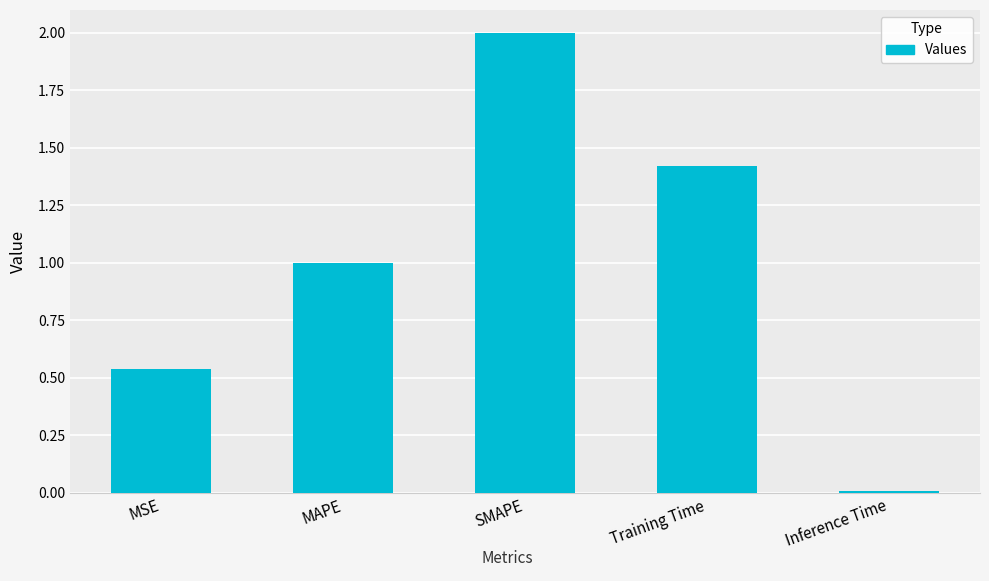

Rank the categories by value from lowest to highest.

Inference Time, MSE, MAPE, Training Time, SMAPE